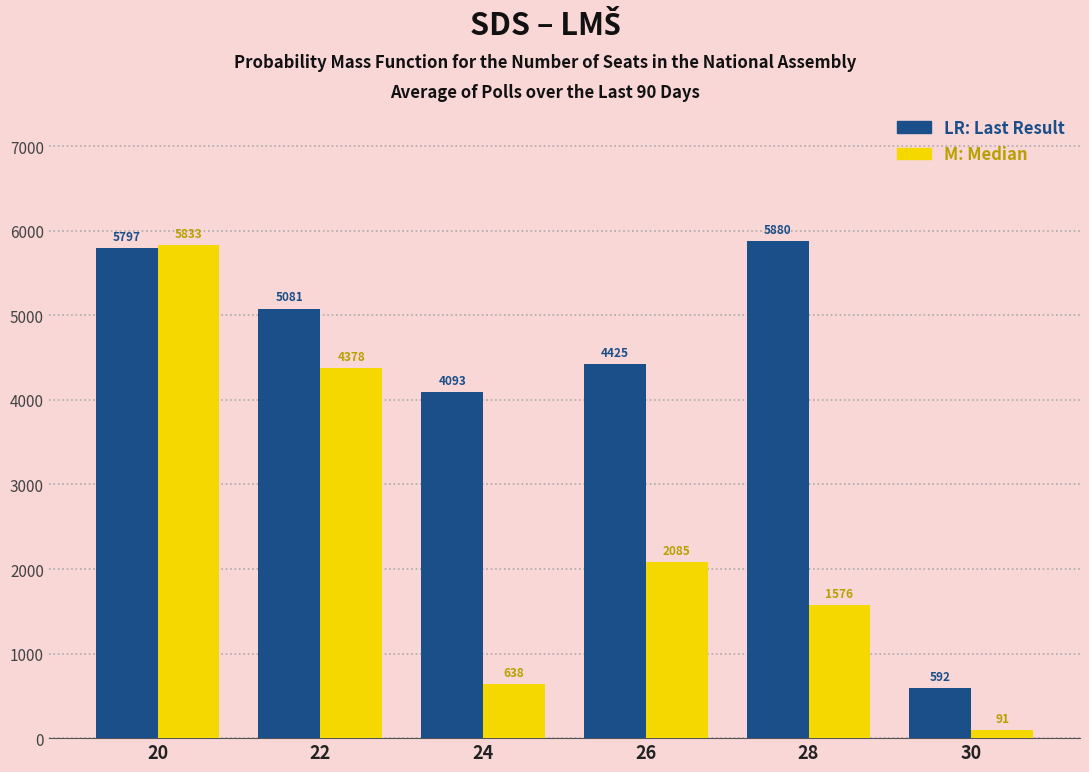

At which category is the sum across all series the highest?

20